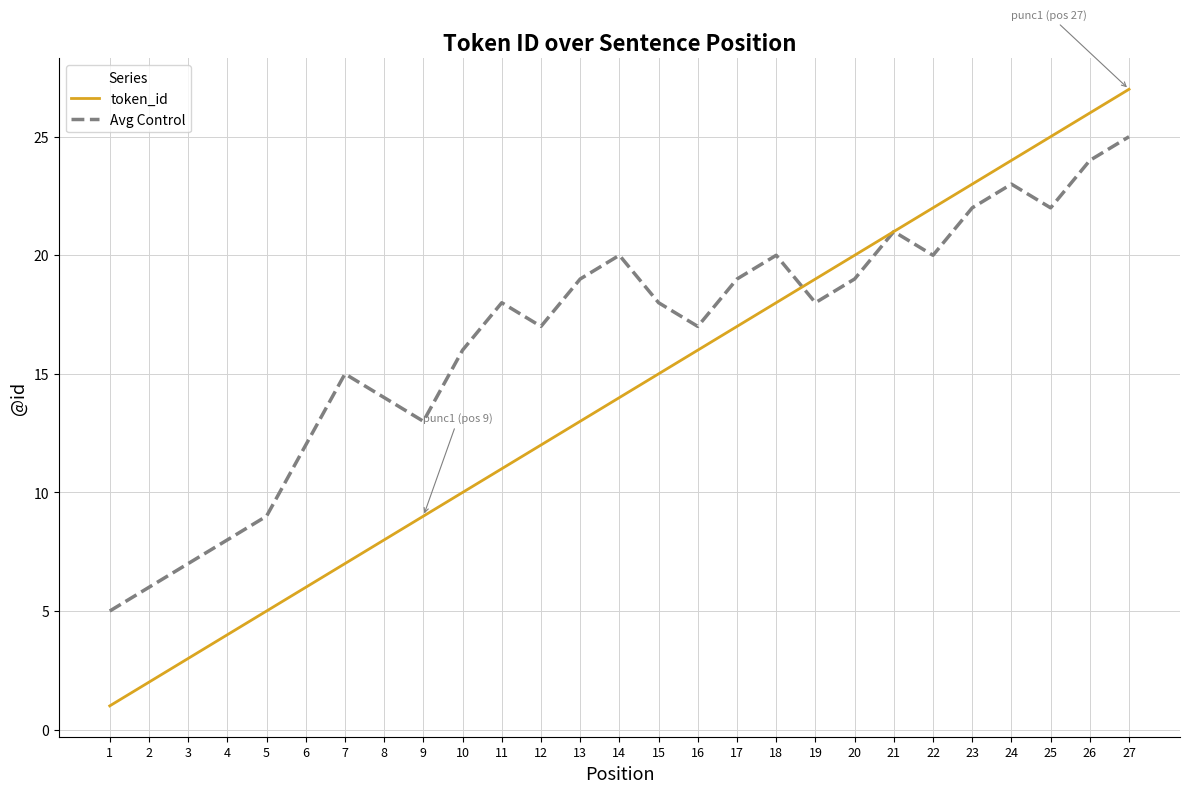

Reading right to left, extract all data points from this chart.

token_id: 27	26	25	24	23	22	21	20	19	18	17	16	15	14	13	12	11	10	9	8	7	6	5	4	3	2	1
Avg Control: 25	24	22	23	22	20	21	19	18	20	19	17	18	20	19	17	18	16	13	14	15	12	9	8	7	6	5